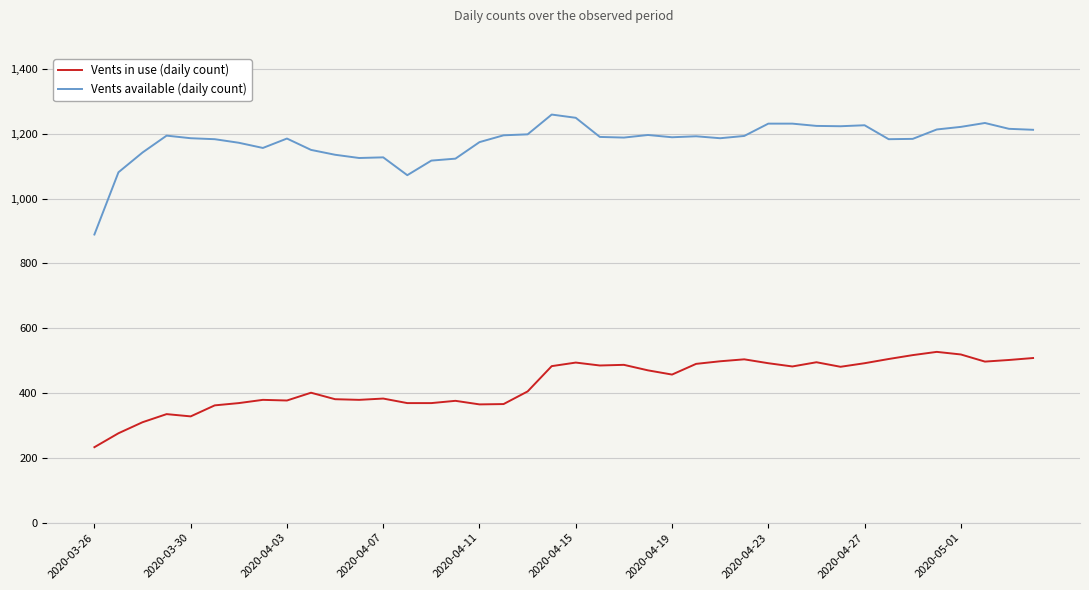

True or false: Vents in use (daily count) and Vents available (daily count) intersect in this chart.

False